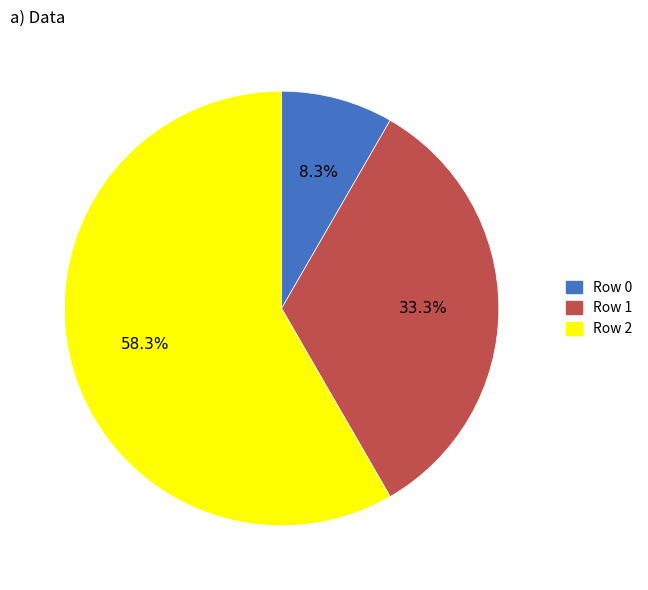

How many slices are in this pie chart?

3